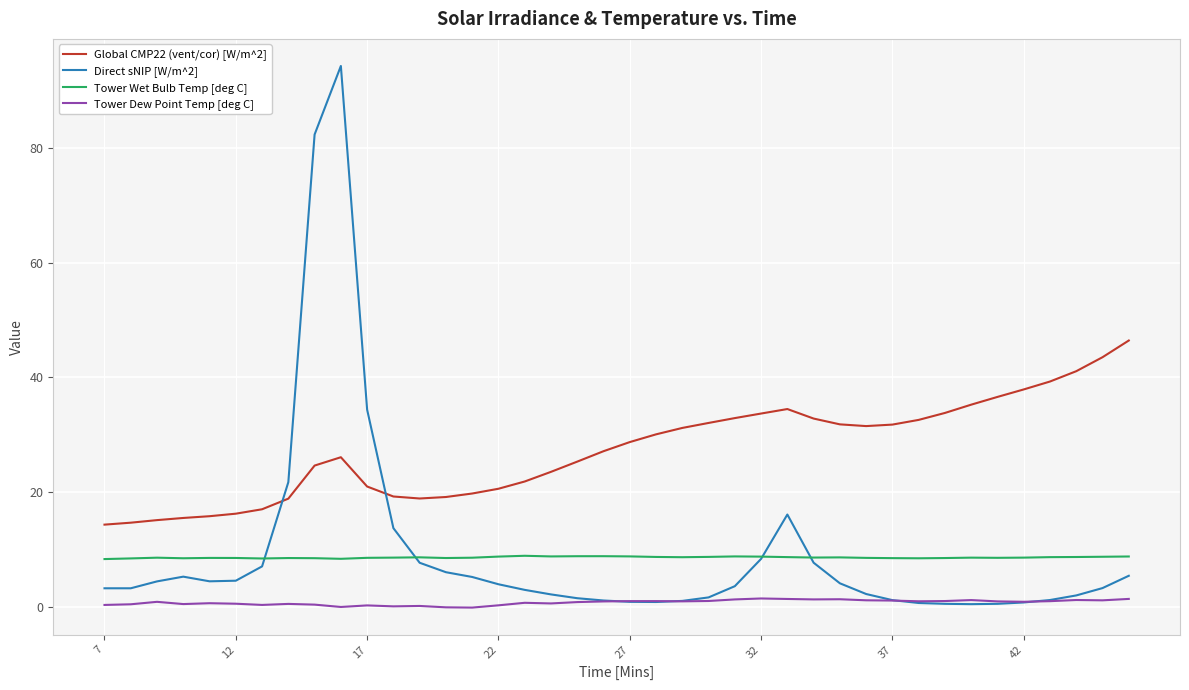

True or false: Global CMP22 (vent/cor) [W/m^2] and Tower Wet Bulb Temp [deg C] intersect in this chart.

False